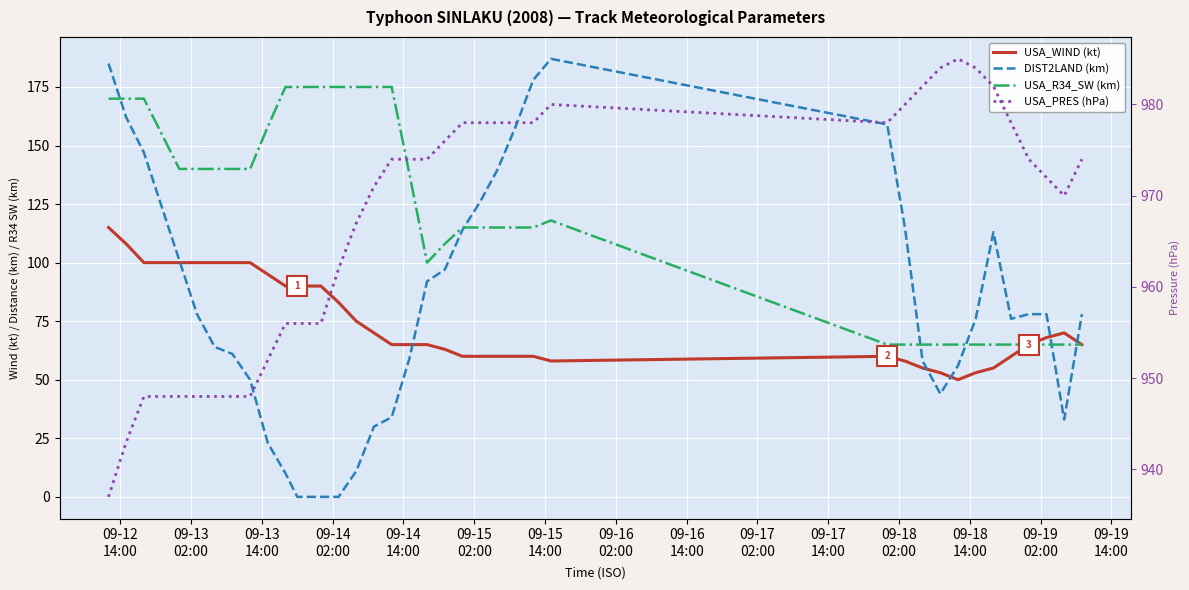

At how many categories does at least one series exceed 228?

40